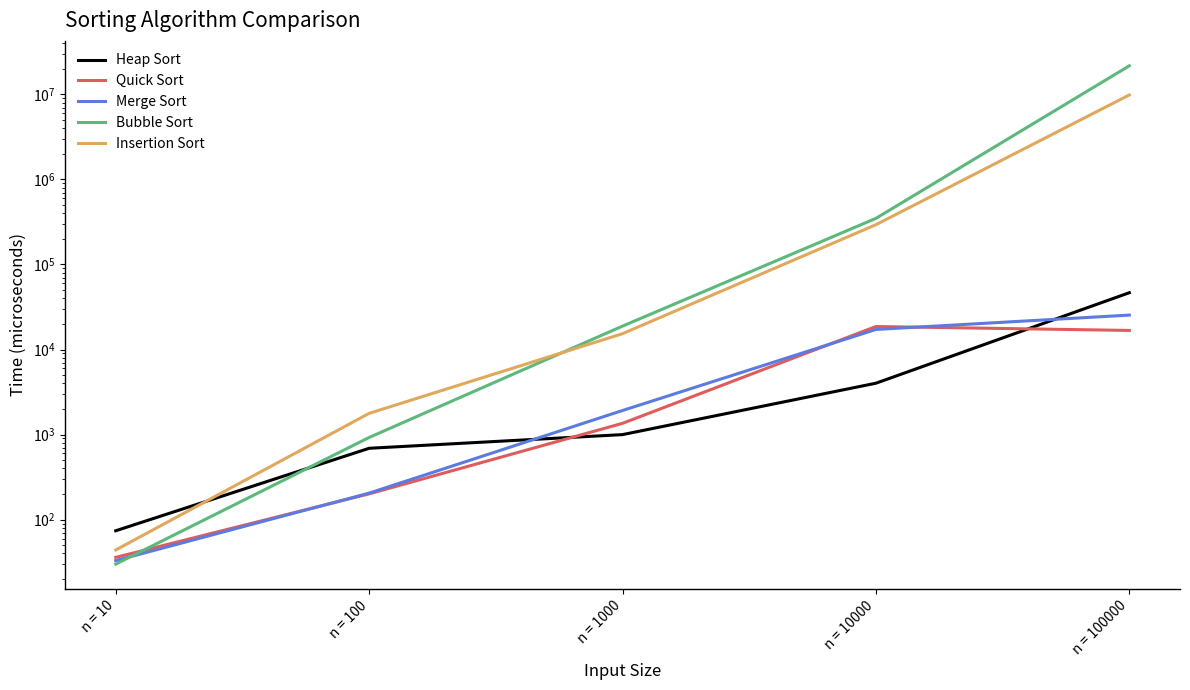

At which category is the sum across all series the highest?

n = 100000